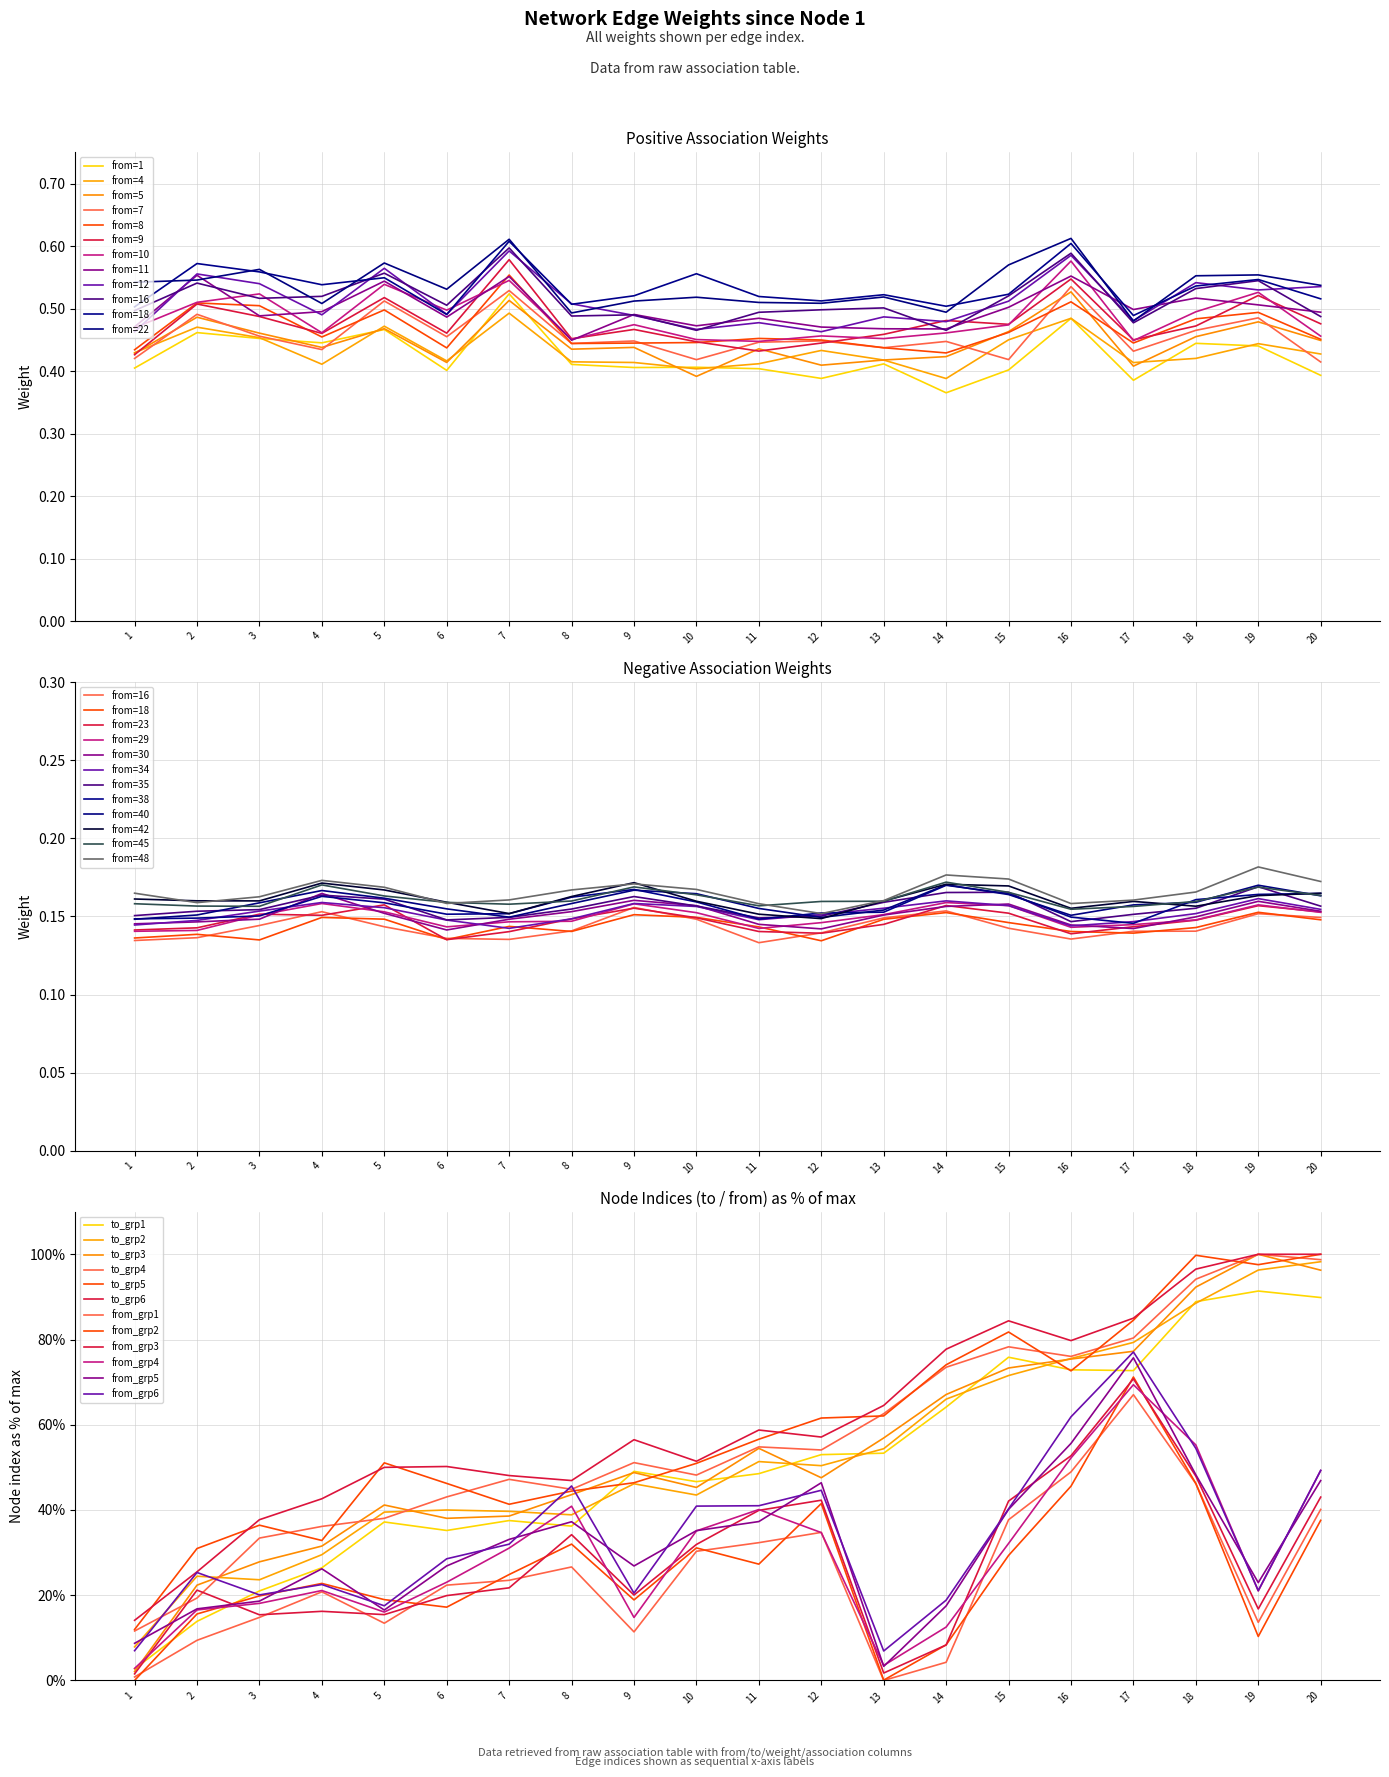

Is it true that to_node equals 20.3 at 18?

False